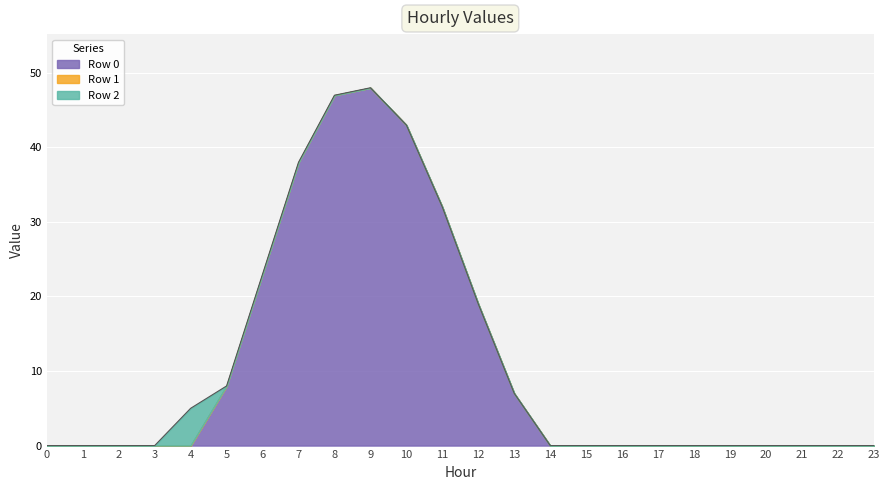

Which has a higher value, 4 or 9?

9